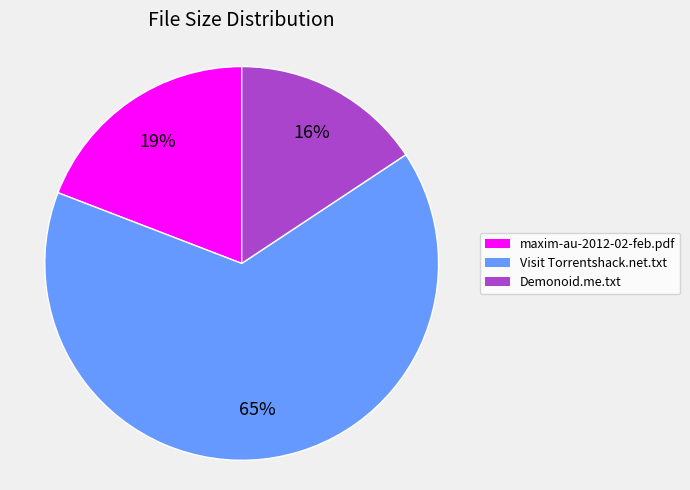

Which slice is the largest?

Visit Torrentshack.net.txt